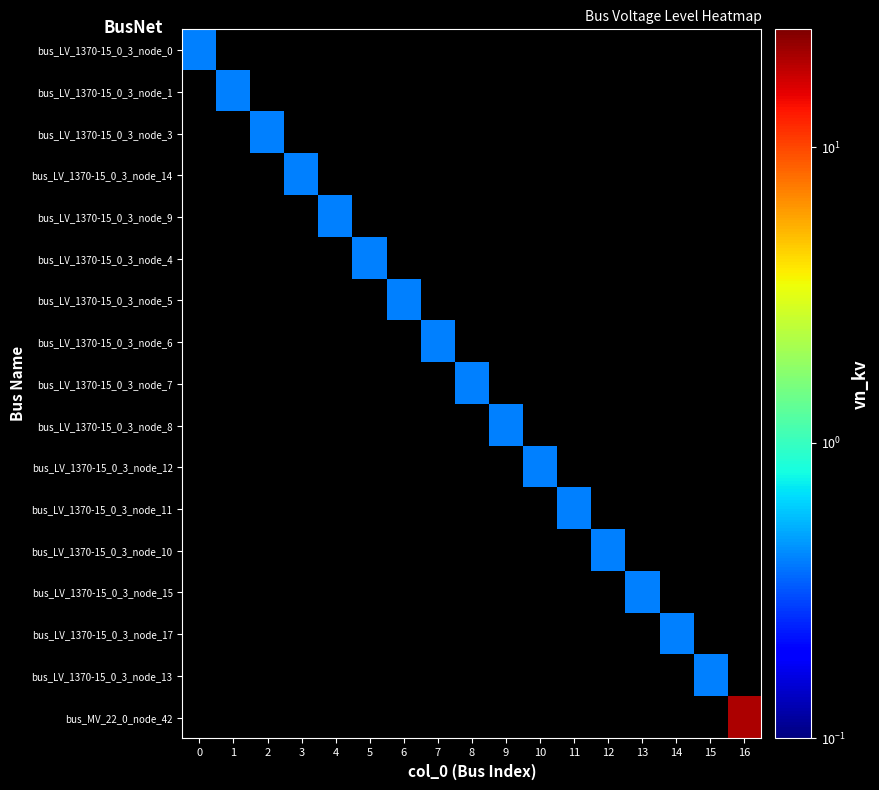

Which label corresponds to the largest value in the chart?

16